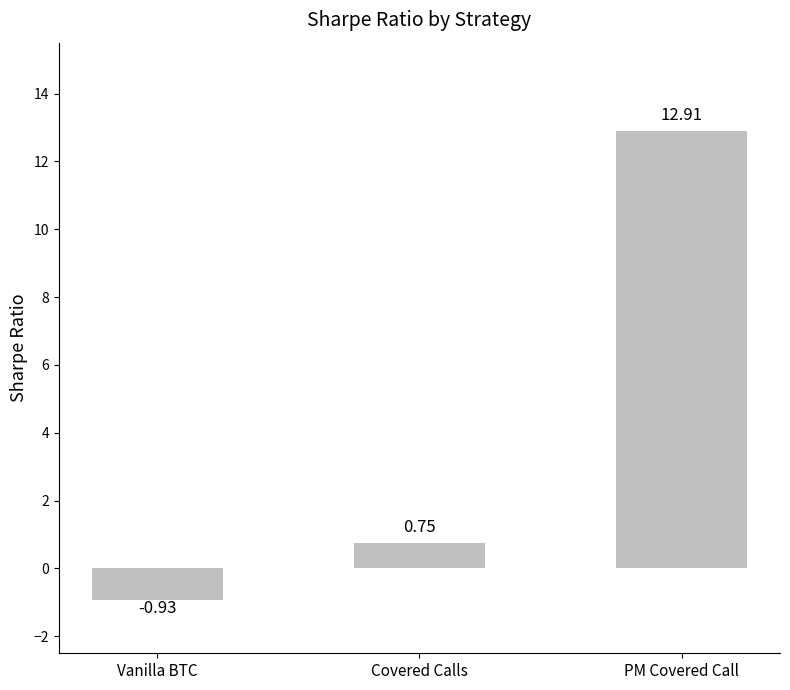

Read the value at PM Covered Call.

12.9